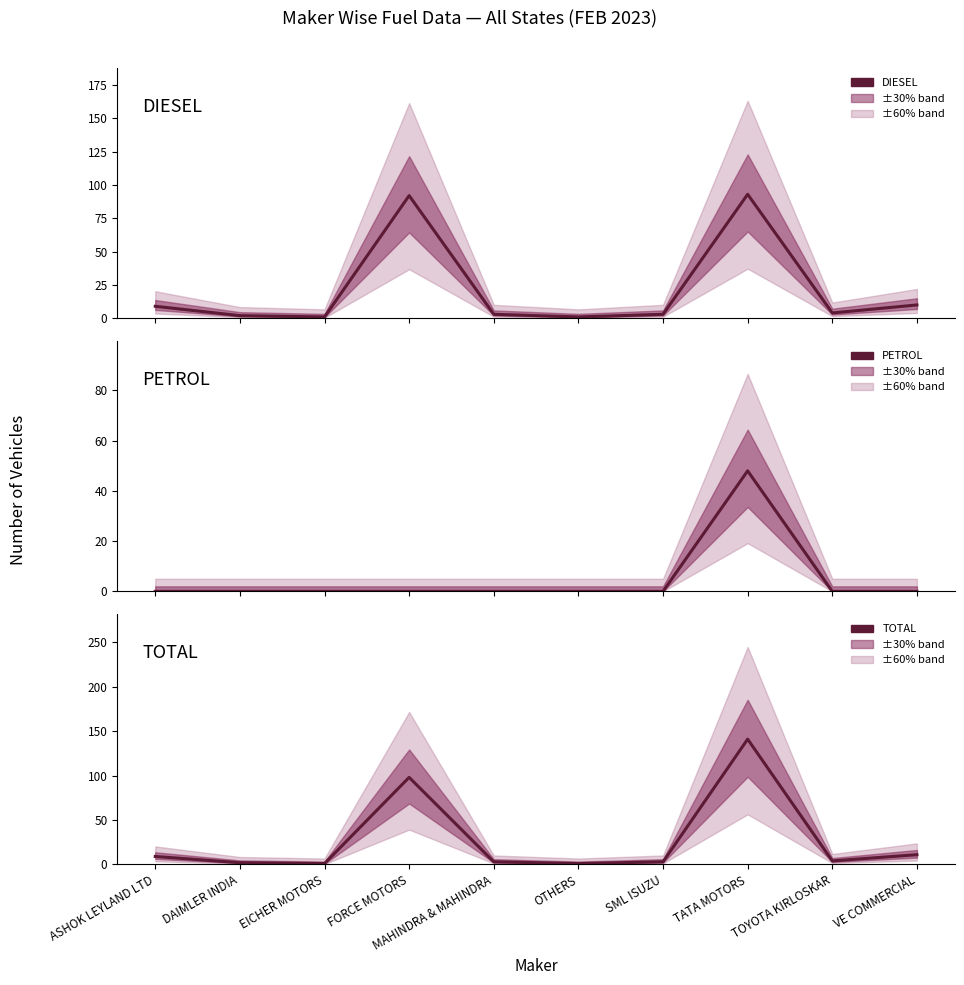

What is the difference between the second highest and second lowest values in the DIESEL series?

91